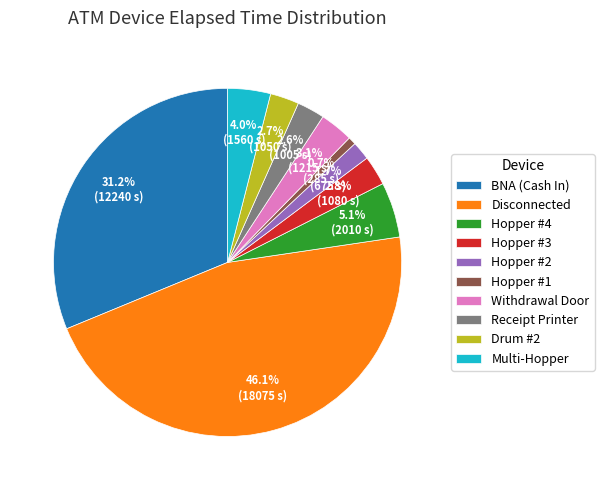

What is the total percentage of Disconnected and Hopper #4?

51.2%